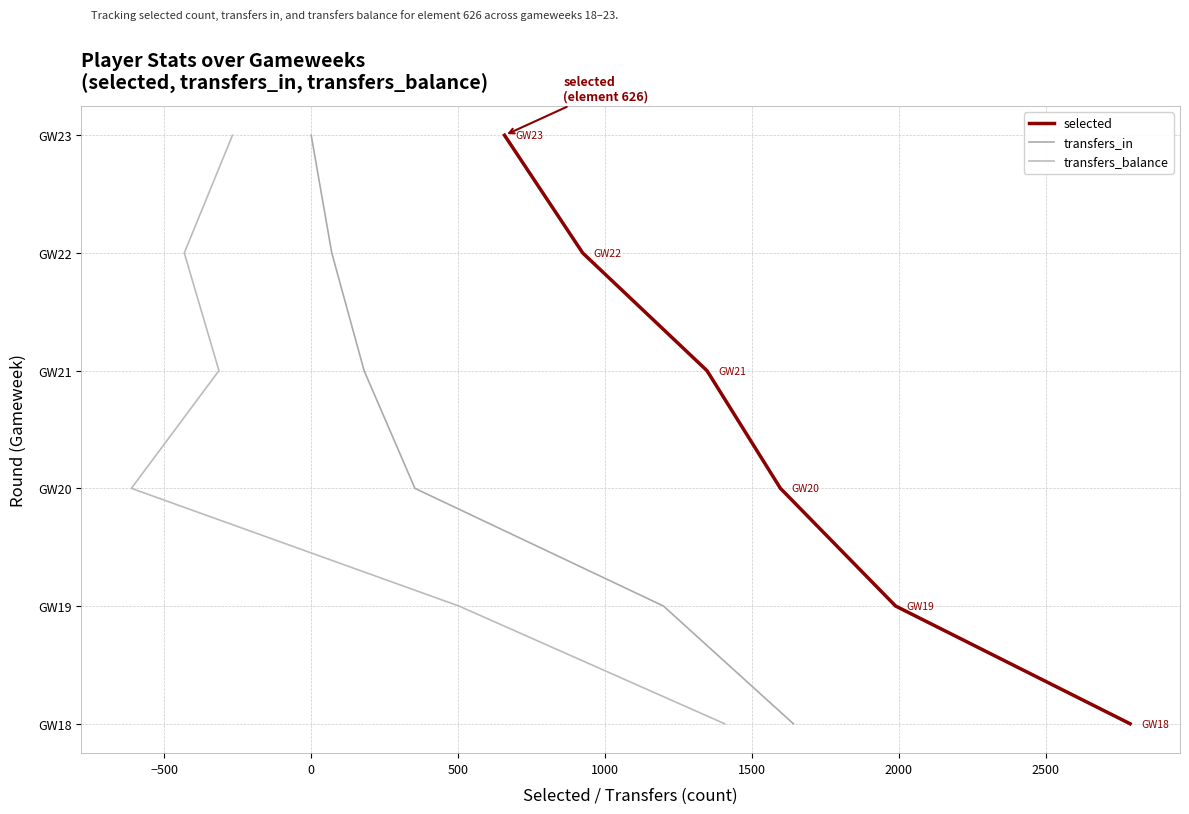

Is this an area chart (filled region under the line)?

No